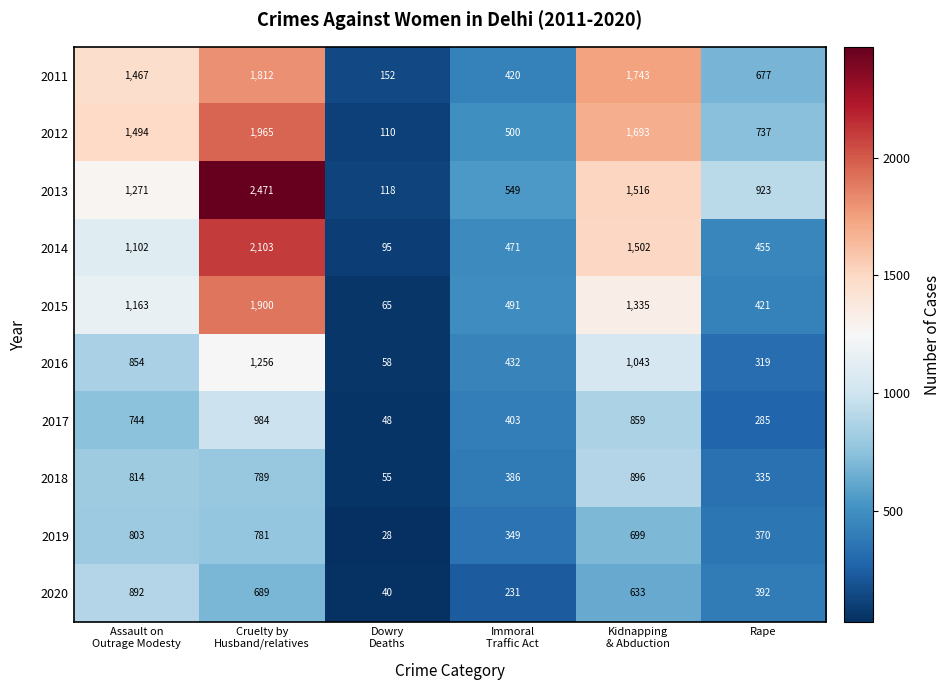

The 2018 series shows 462 at Rape. True or false?

False